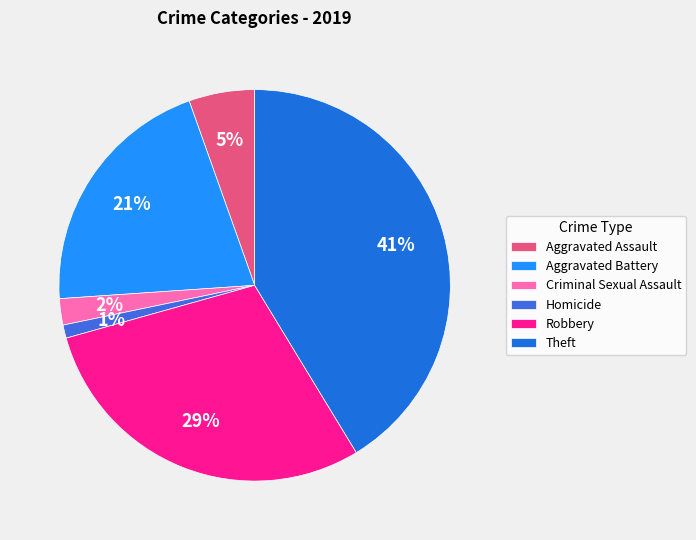

Approximately how many times larger is the value at Criminal Sexual Assault compared to Robbery?

0.1